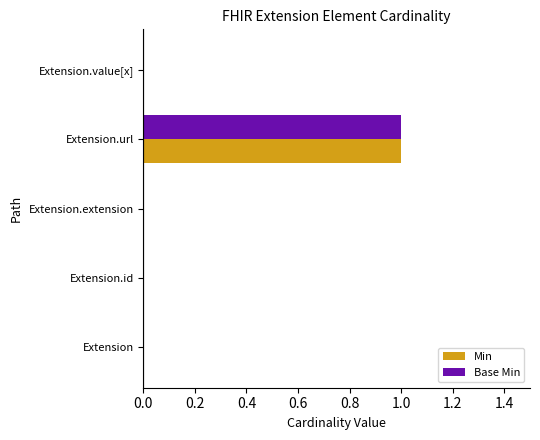

The value of Base Min at Extension.url is 2. True or false?

False